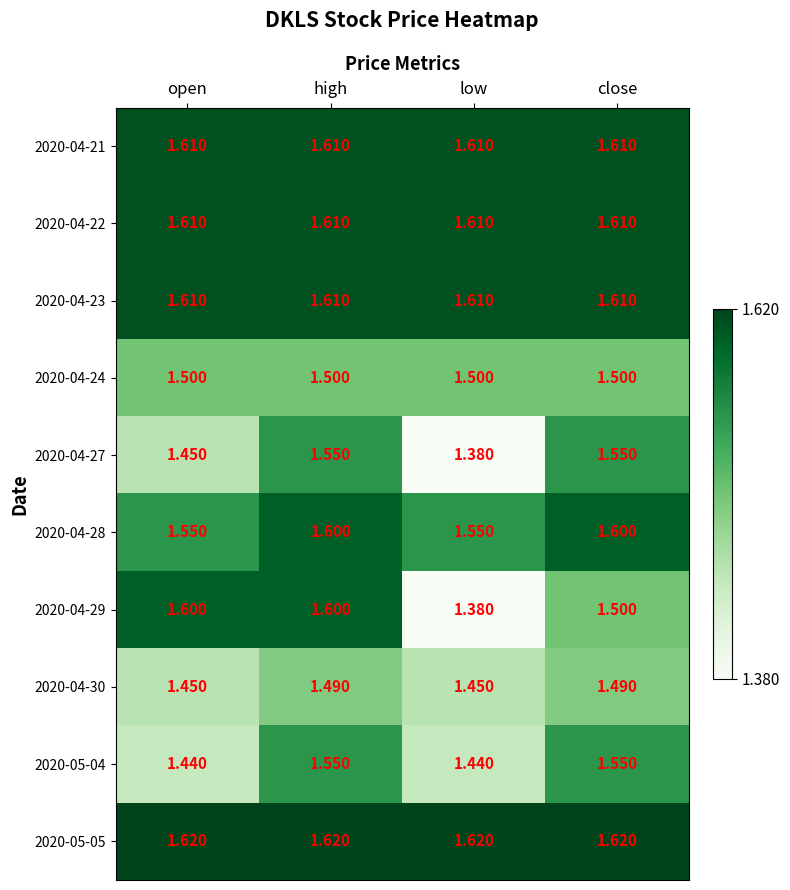

Is the value of 2020-04-24 at low greater than the value of 2020-04-21 at low?

No